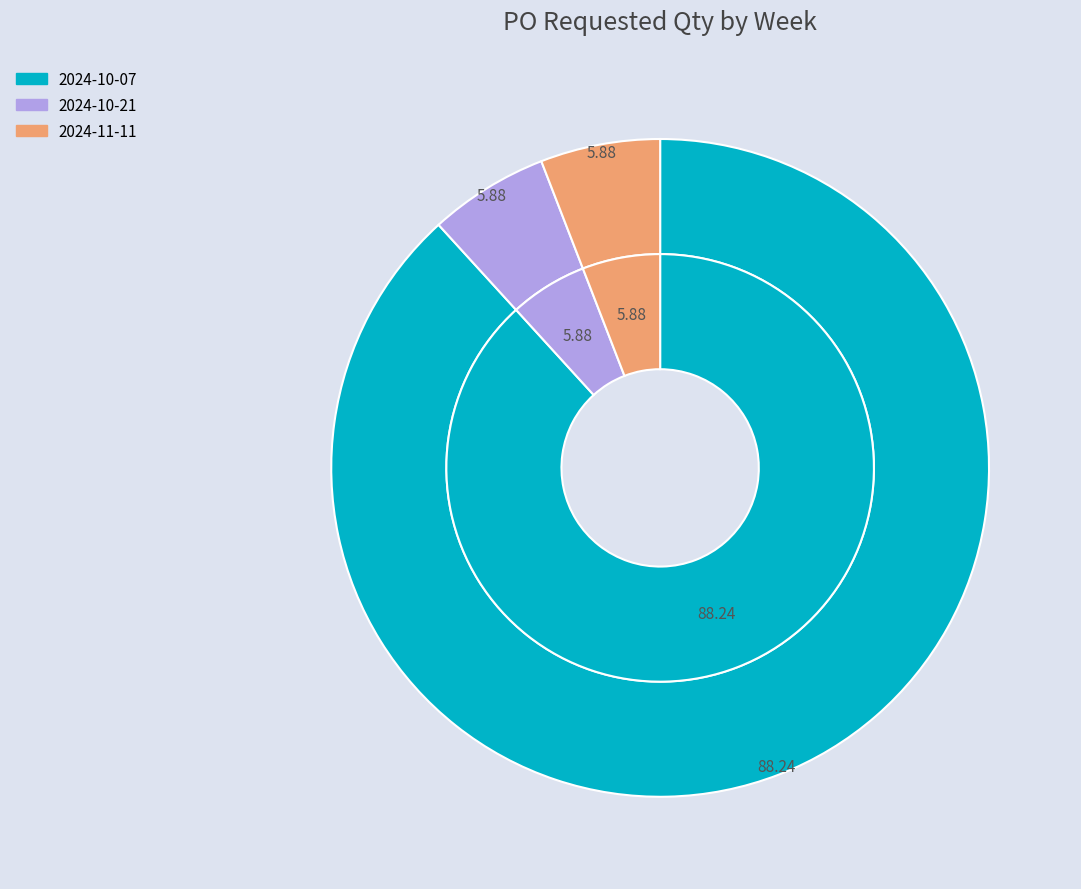

Between 2024-10-07 and 2024-10-21, which is larger?

2024-10-07